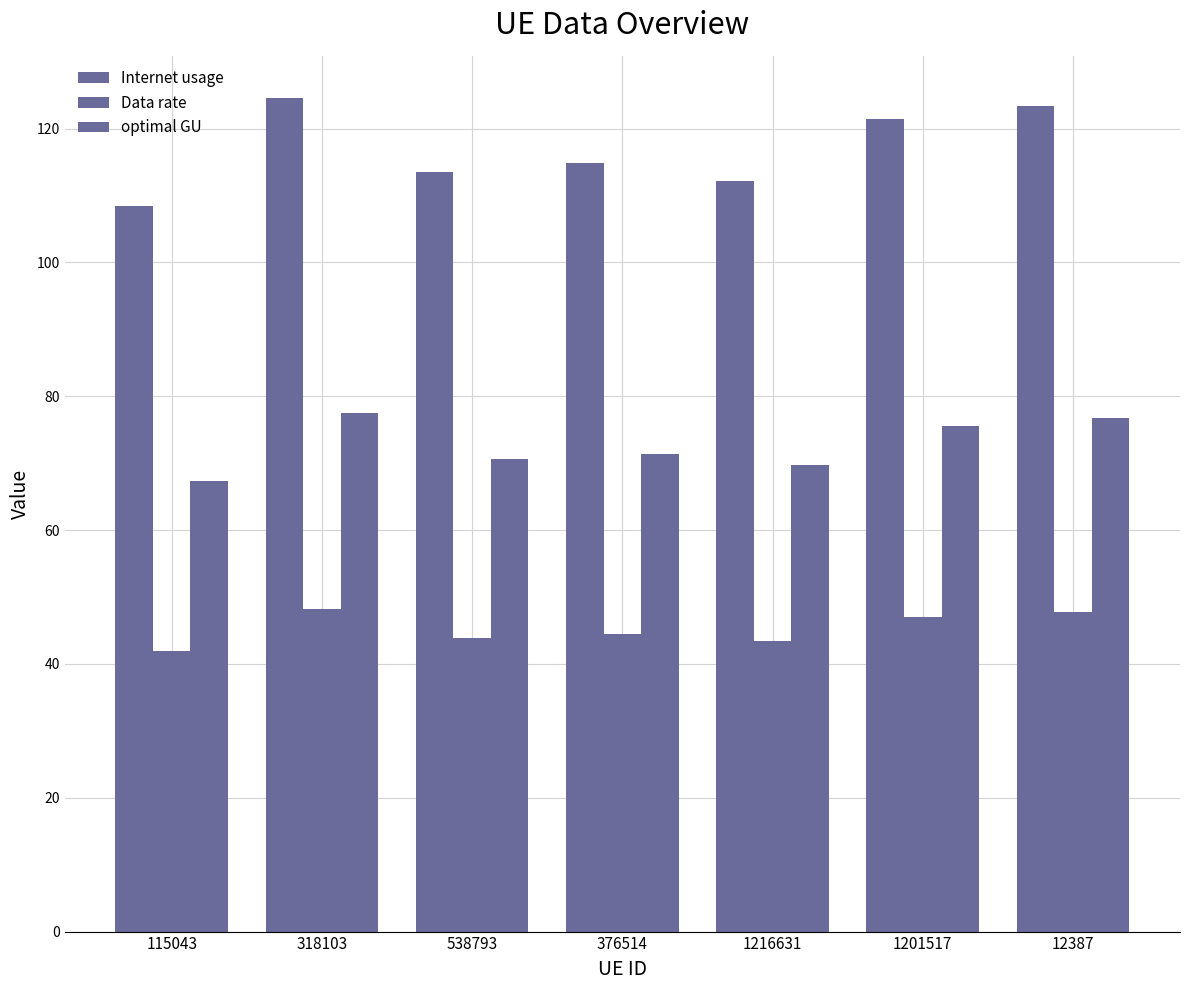

How many groups of bars are there?

7